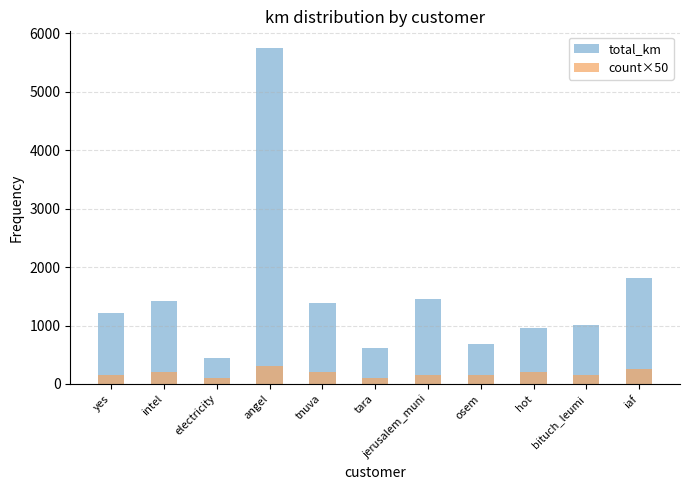

At how many categories does at least one series exceed 365?

11